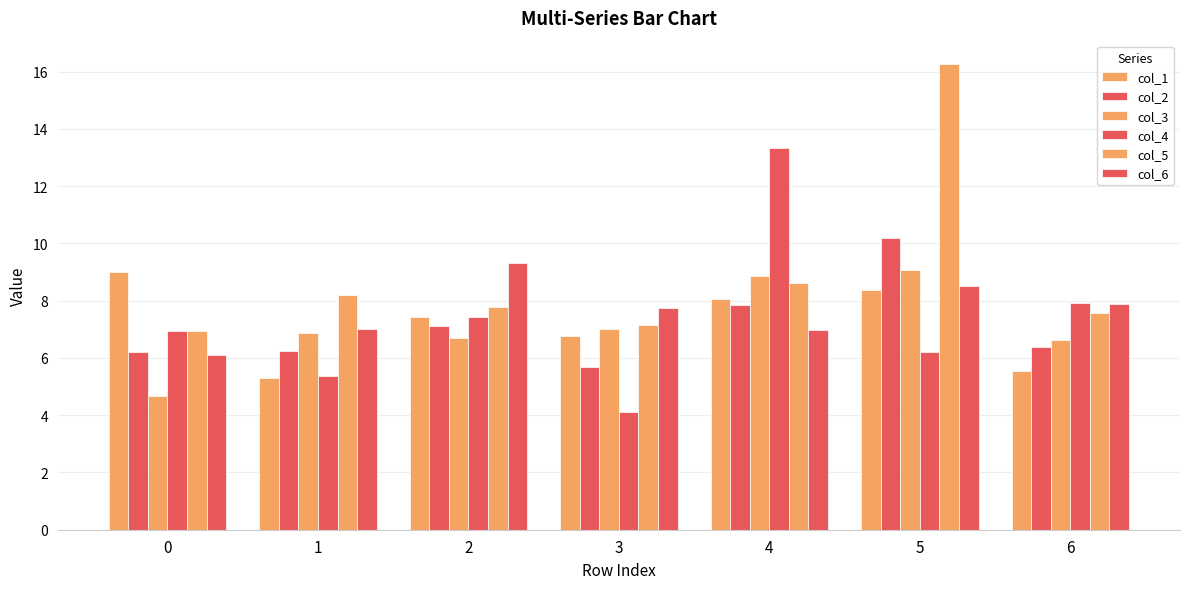

How many data points in col_4 are above 6?

5